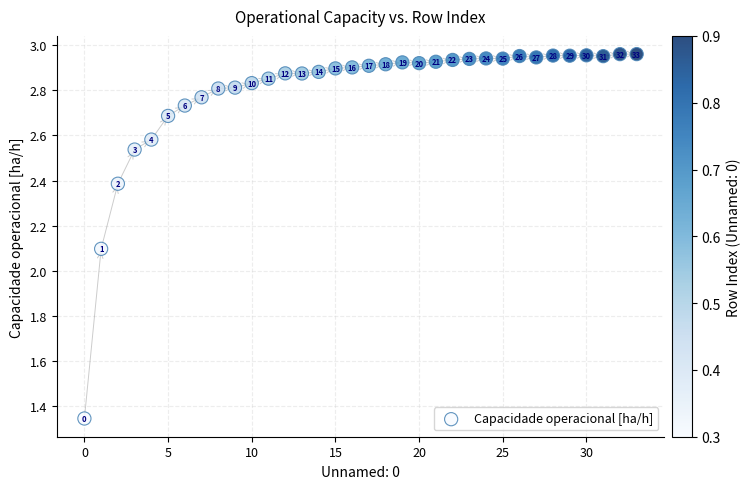

What Y value in the scatter plot is closest to 2?

2.1